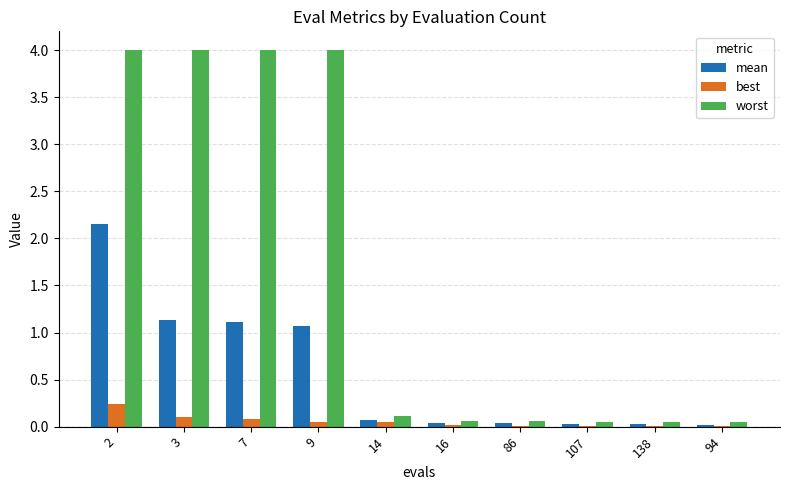

What is the total value across all series at 2?

6.4